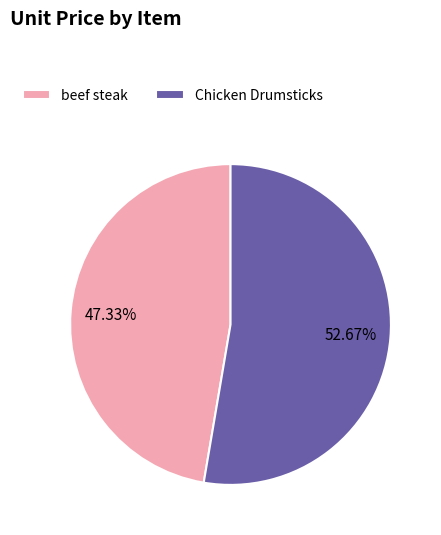

True or false: Chicken Drumsticks accounts for 38% of the total.

False